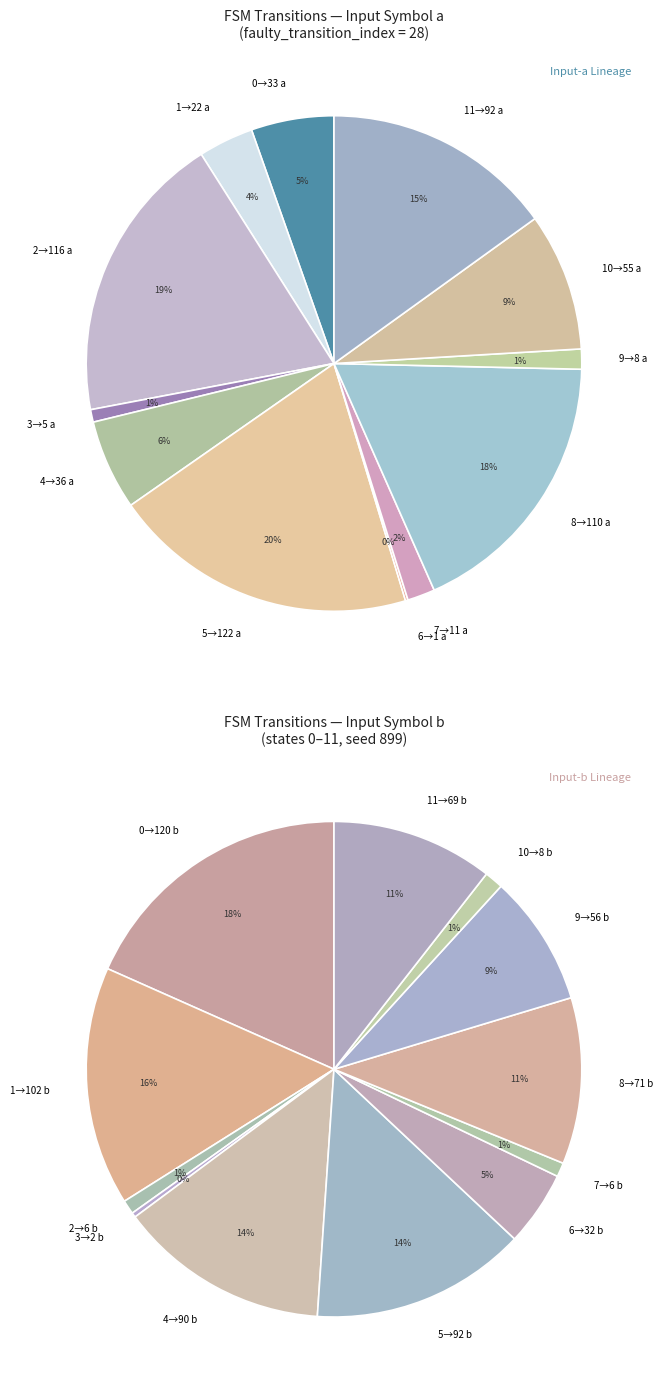

Which category has the biggest portion of the pie?

State 5->122 (a)